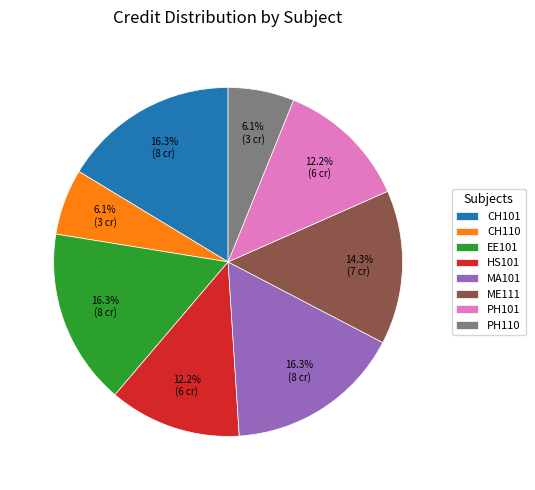

Do PH101 and CH101 together represent more than half of the pie?

No